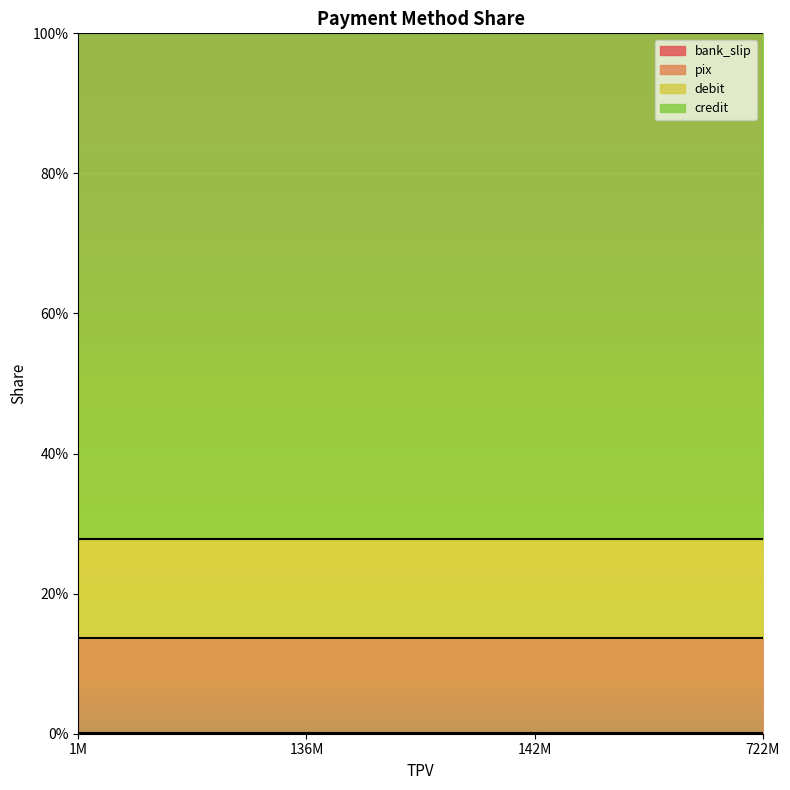

What position from the right is pix?

2